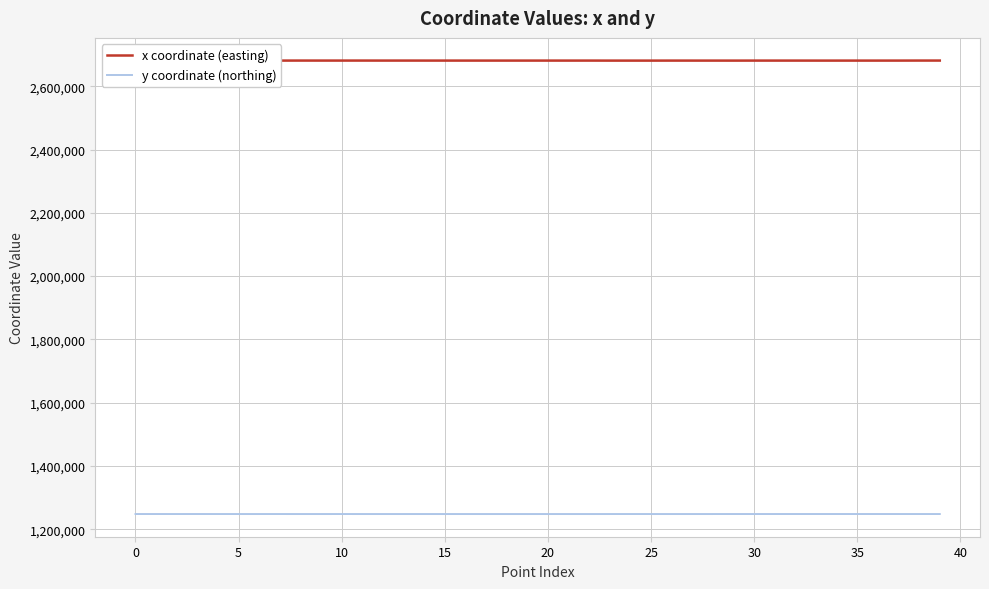

True or false: y coordinate (northing) and x coordinate (easting) intersect in this chart.

False